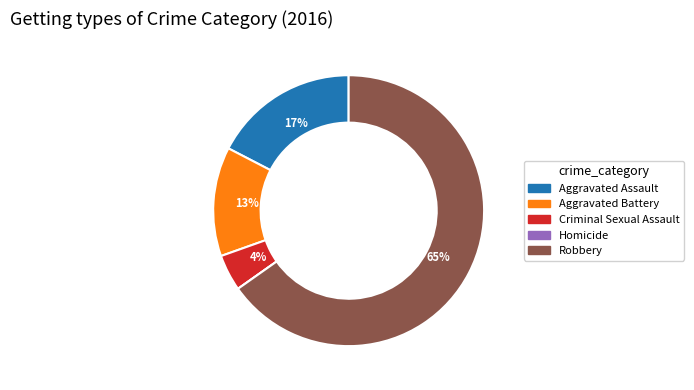

To the nearest percent, what is the difference between the Robbery and Aggravated Assault slice percentages?

48%